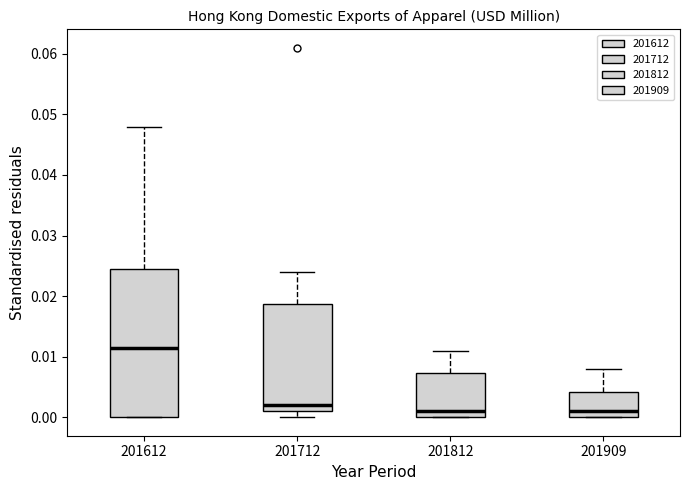

Where is the lower edge of the box at x = 201612 on the y-axis? The values are not printed on the chart, so give them approximately, as read against the axis.

0.000